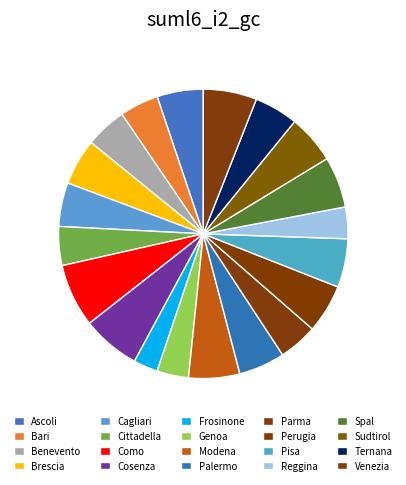

Combined, do Cosenza and Genoa account for over 50%?

No